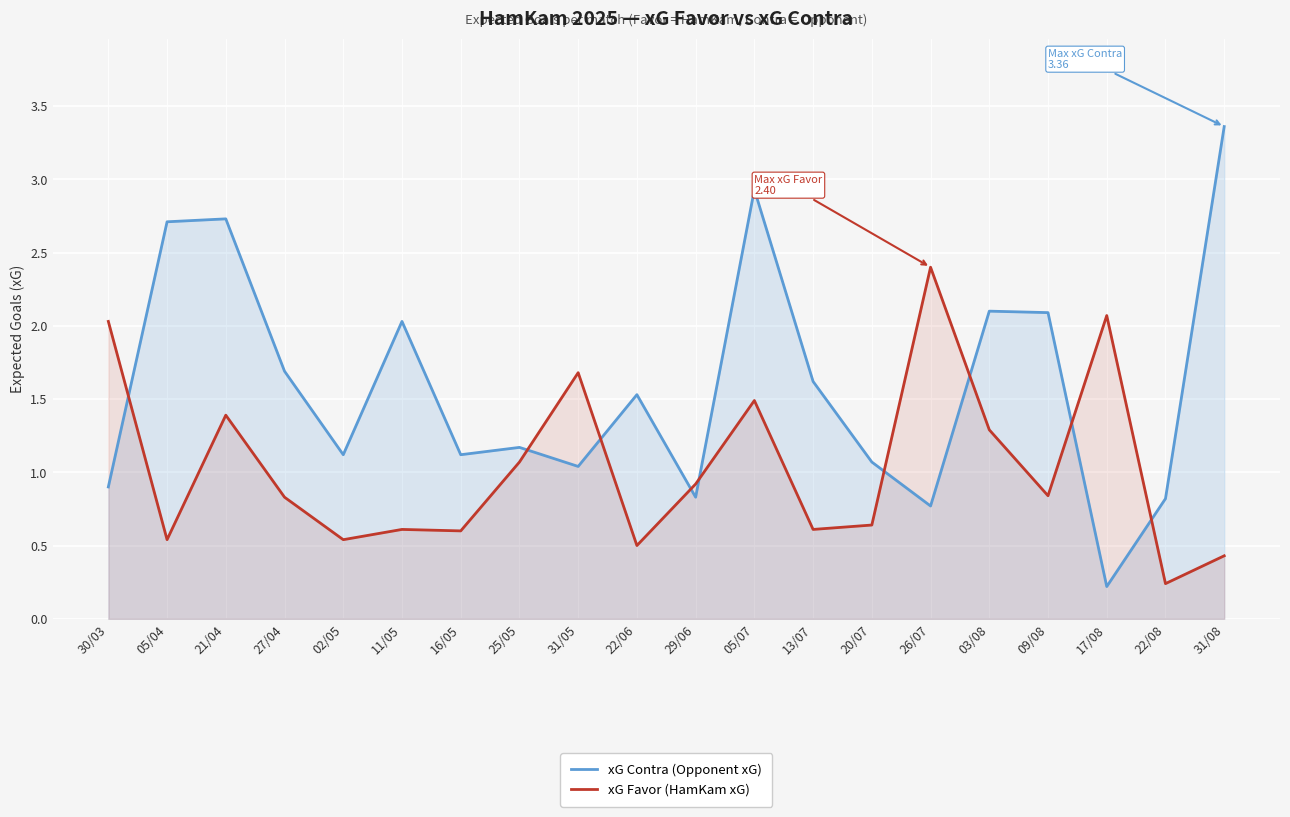

What position from the left is 02/05?

5